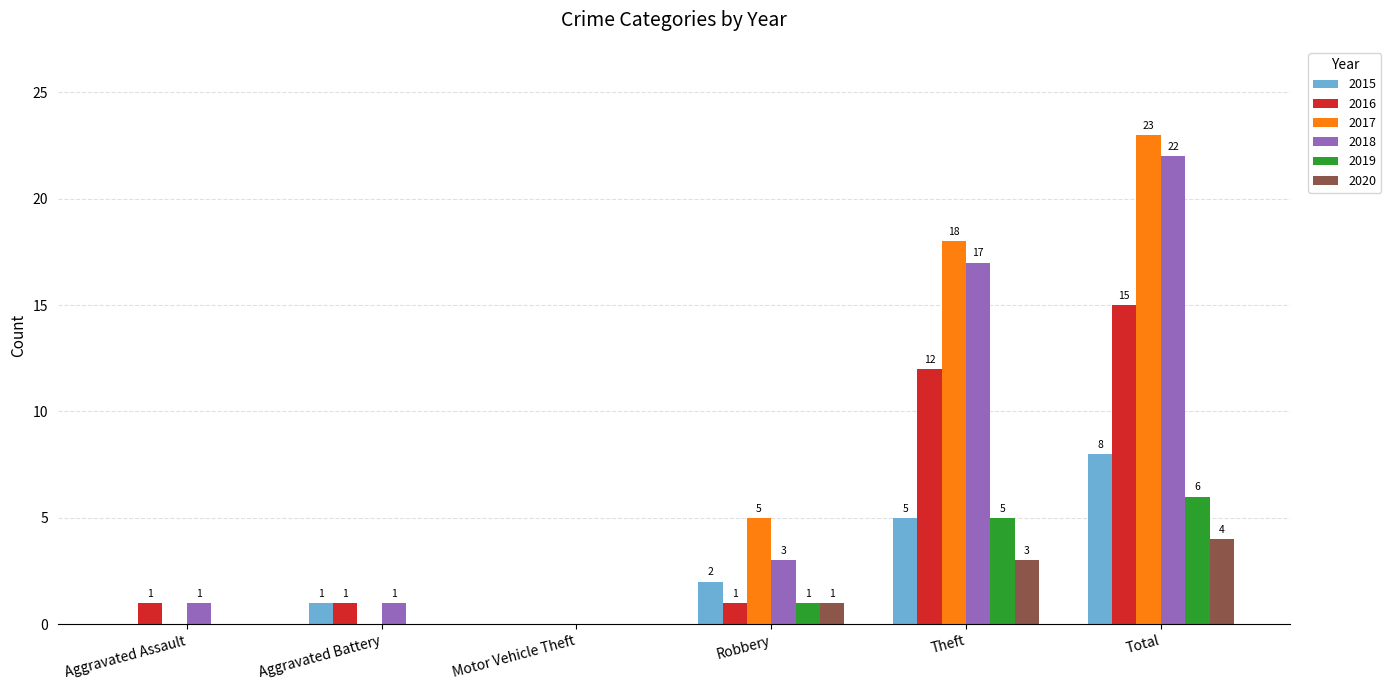

Reading left to right, extract all data points from this chart.

2015: Aggravated Assault=0	Aggravated Battery=1	Motor Vehicle Theft=0	Robbery=2	Theft=5	Total=8
2016: Aggravated Assault=1	Aggravated Battery=1	Motor Vehicle Theft=0	Robbery=1	Theft=12	Total=15
2017: Aggravated Assault=0	Aggravated Battery=0	Motor Vehicle Theft=0	Robbery=5	Theft=18	Total=23
2018: Aggravated Assault=1	Aggravated Battery=1	Motor Vehicle Theft=0	Robbery=3	Theft=17	Total=22
2019: Aggravated Assault=0	Aggravated Battery=0	Motor Vehicle Theft=0	Robbery=1	Theft=5	Total=6
2020: Aggravated Assault=0	Aggravated Battery=0	Motor Vehicle Theft=0	Robbery=1	Theft=3	Total=4